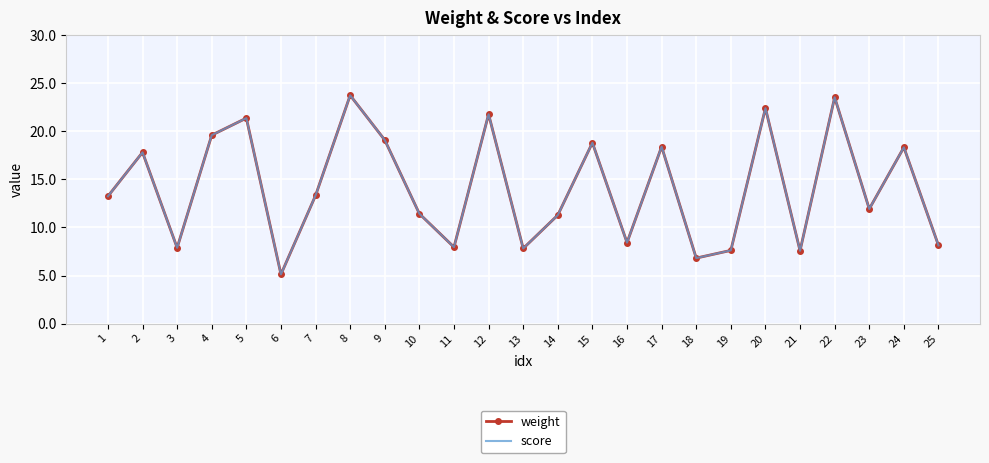

The value of score at 14 is 19.7. True or false?

False